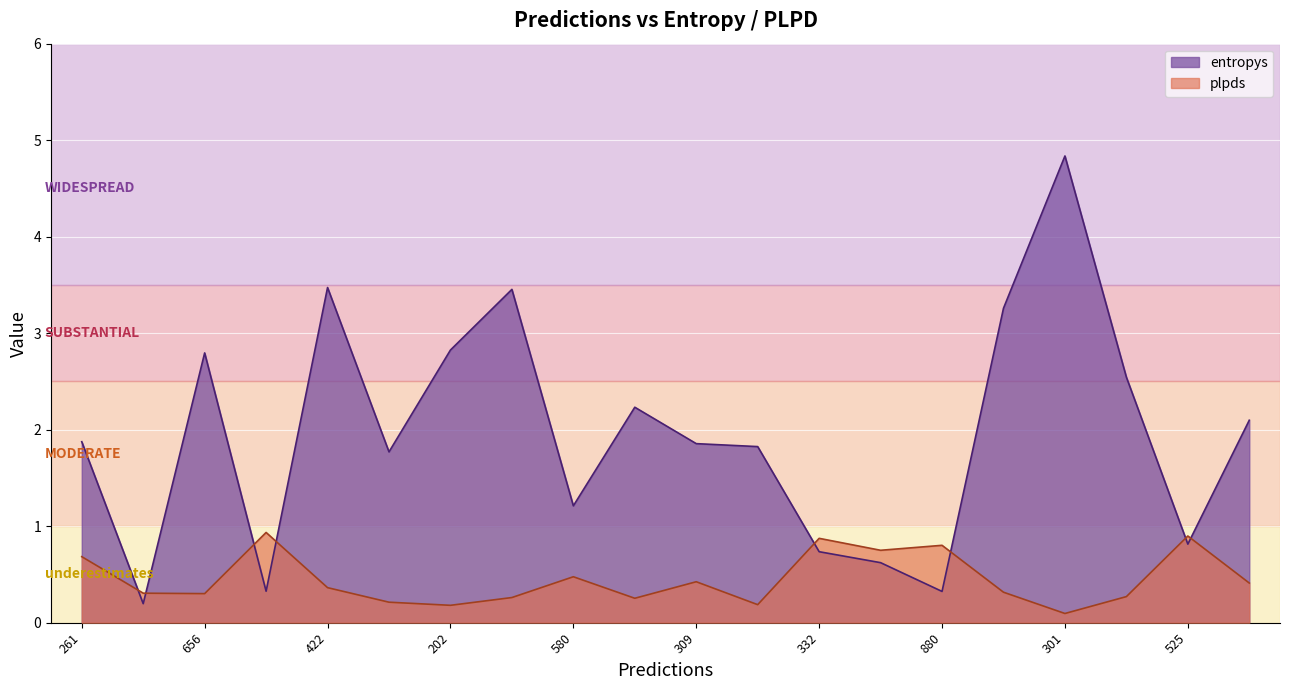

At which category does plpds reach its first local valley?

656